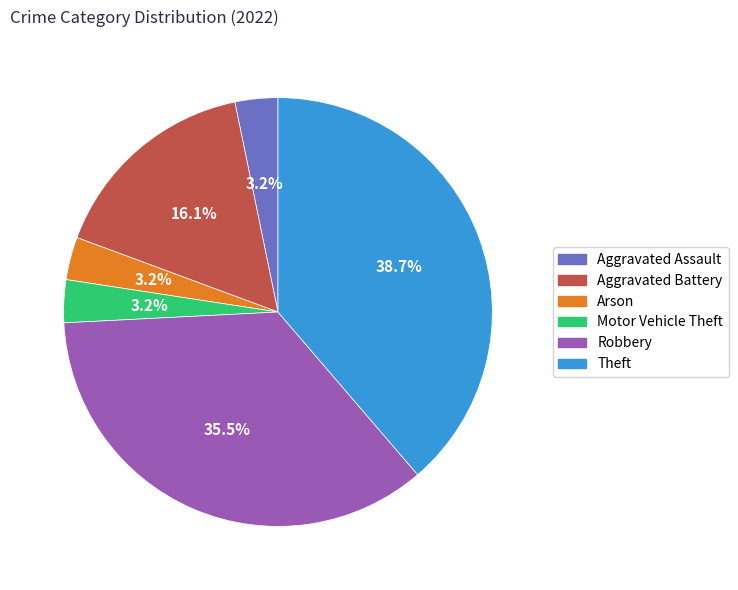

Approximately how many times larger is the value at Aggravated Assault compared to Arson?

1.0